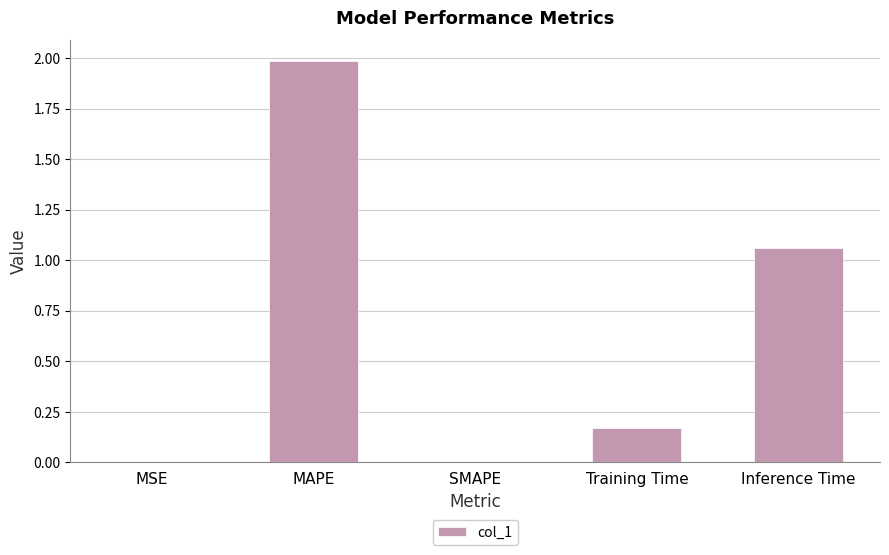

What is the approximate value at MAPE?

2.0